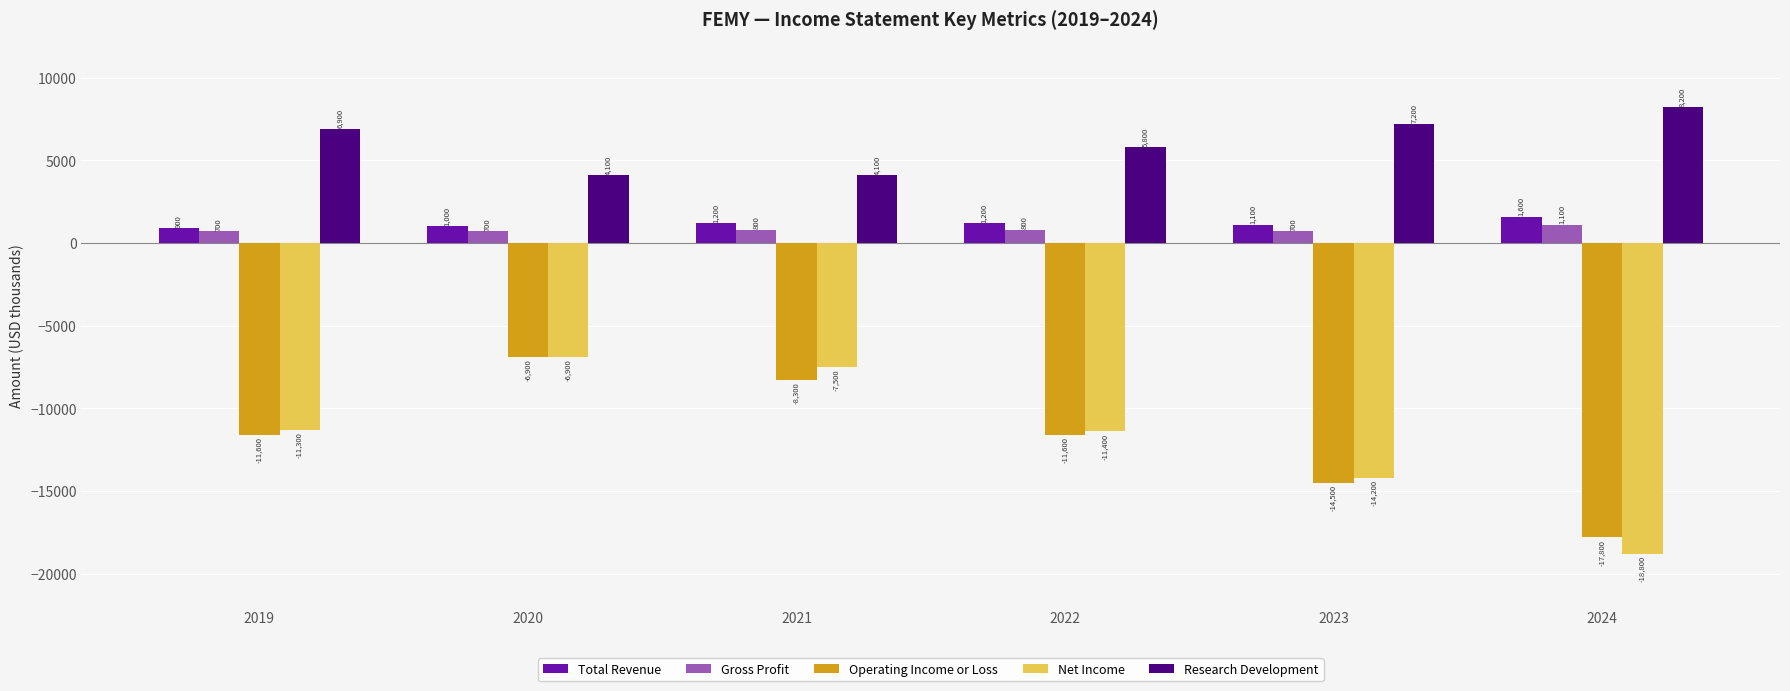

Reading left to right, transcribe all the data shown in this chart.

Total Revenue: 2019=900	2020=1000	2021=1200	2022=1200	2023=1100	2024=1600
Gross Profit: 2019=700	2020=700	2021=800	2022=800	2023=700	2024=1100
Operating Income or Loss: 2019=-11600	2020=-6900	2021=-8300	2022=-11600	2023=-14500	2024=-17800
Net Income: 2019=-11300	2020=-6900	2021=-7500	2022=-11400	2023=-14200	2024=-18800
Research Development: 2019=6900	2020=4100	2021=4100	2022=5800	2023=7200	2024=8200